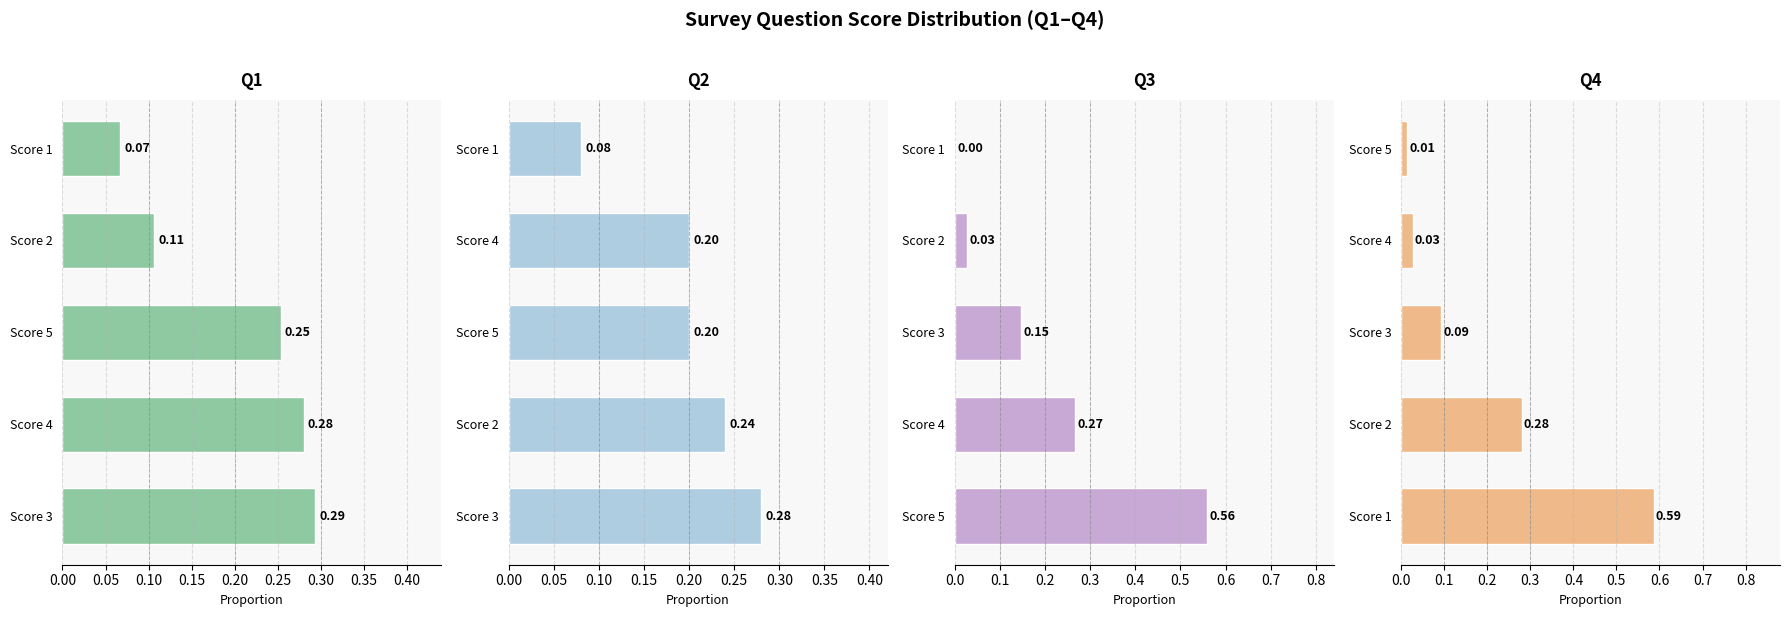

Reading left to right, what are all the values shown in this chart?

Q1: 0.3	0.3	0.3	0.1	0.1
Q2: 0.3	0.2	0.2	0.2	0.1
Q3: 0.6	0.3	0.1	0.0	0.0
Q4: 0.6	0.3	0.1	0.0	0.0